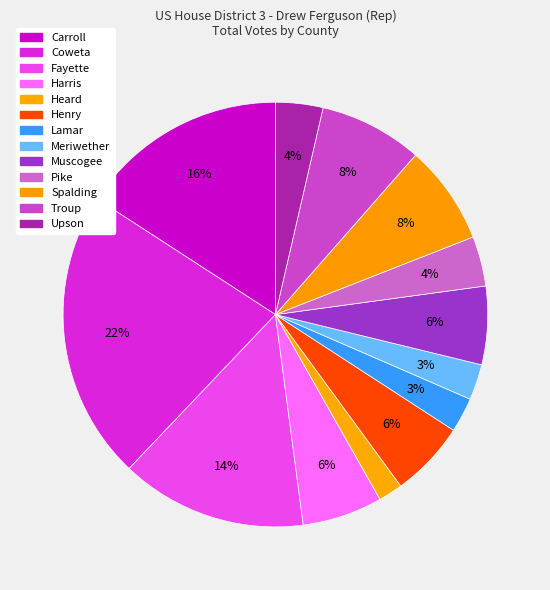

To the nearest percent, what is the difference between the Carroll and Pike slice percentages?

12%